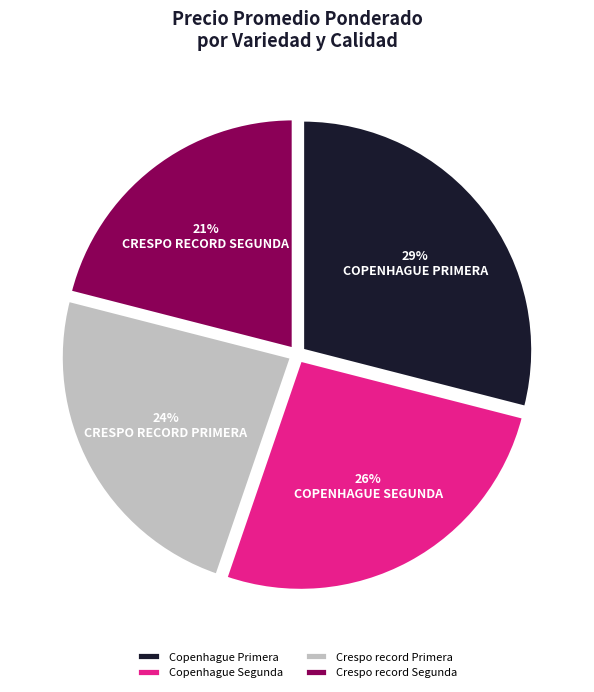

Is it true that Crespo record Primera is 36% of the pie?

False